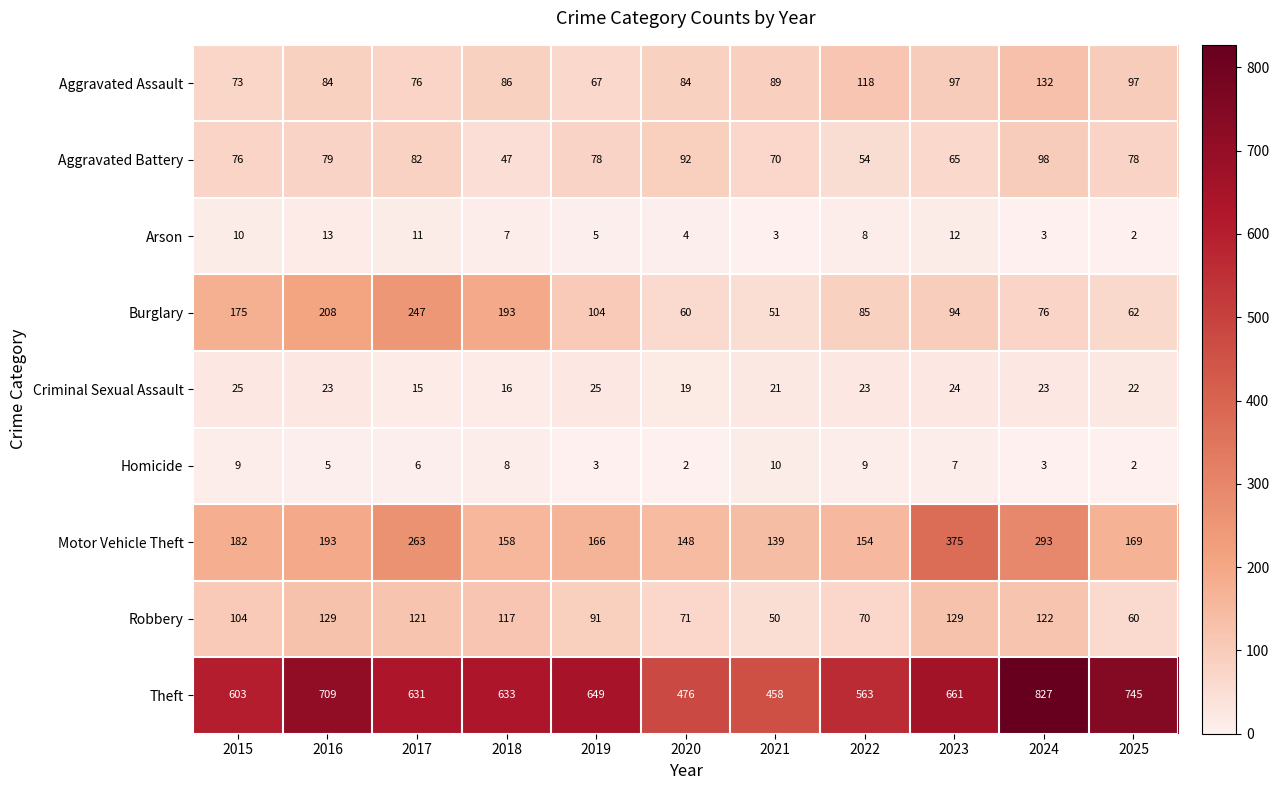

At how many categories does at least one series exceed 815?

1